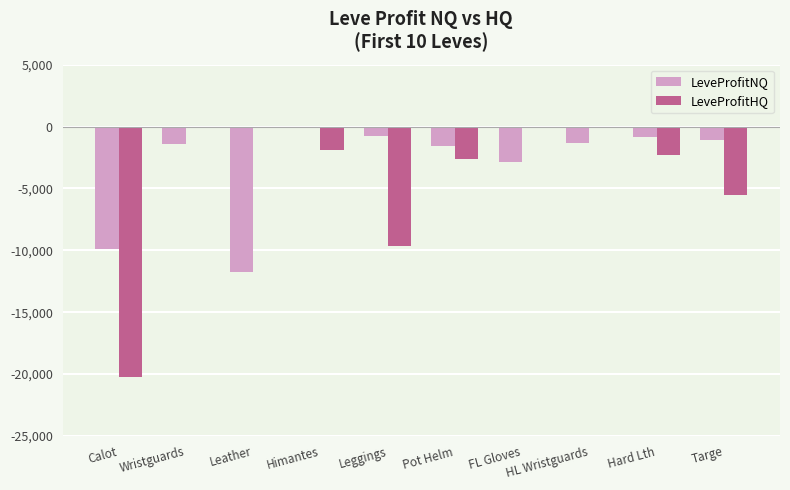

Read the LeveProfitHQ value at Pot Helm.

-2590.0